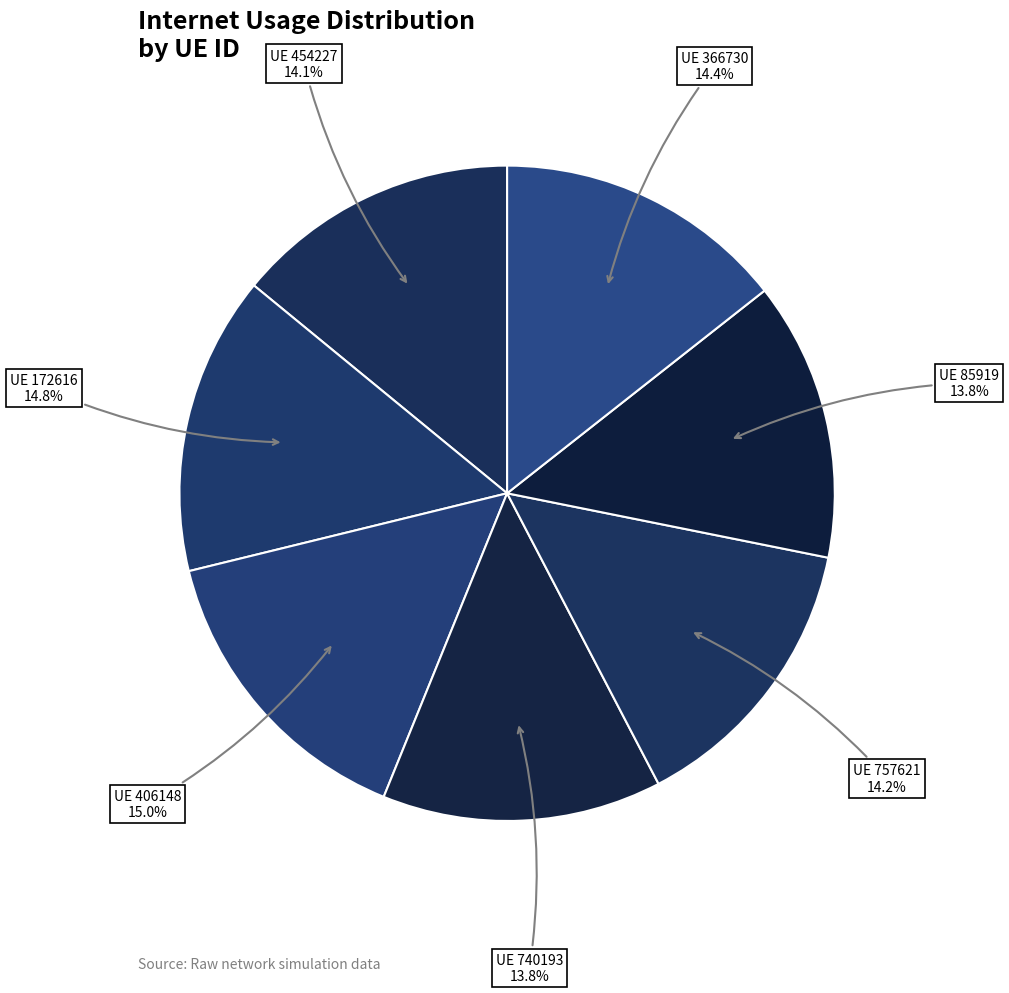

Count the number of slices in the pie.

7